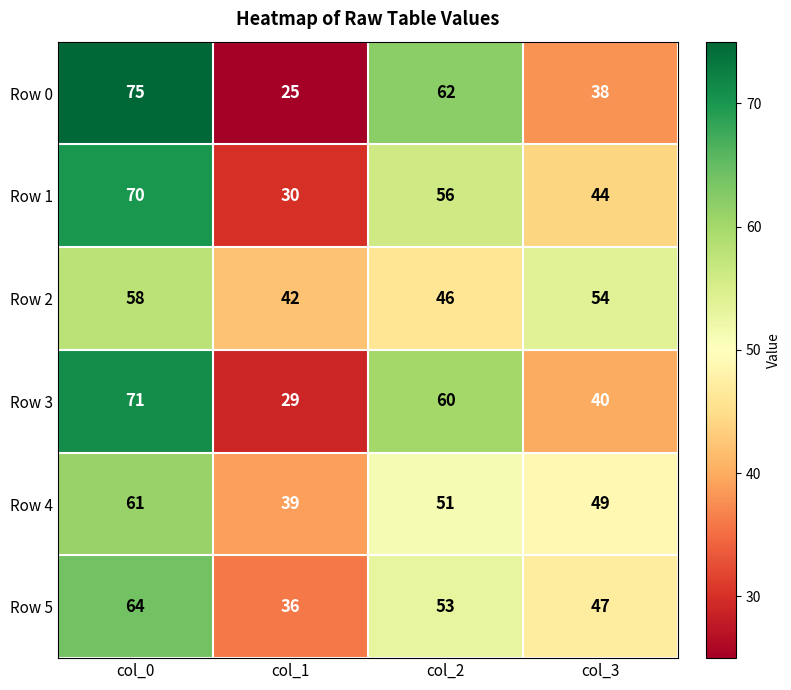

How many Row 5 values are between 47 and 64?

3